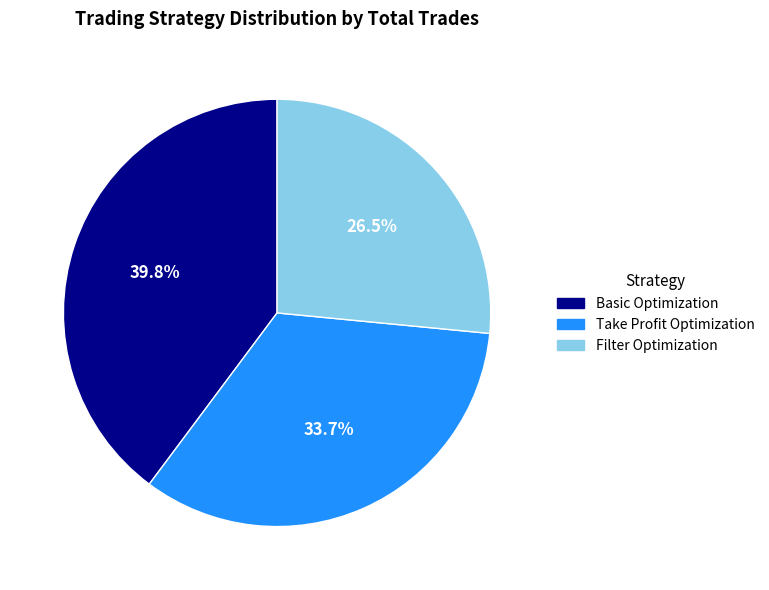

Rank the categories by value from lowest to highest.

Filter Optimization, Take Profit Optimization, Basic Optimization